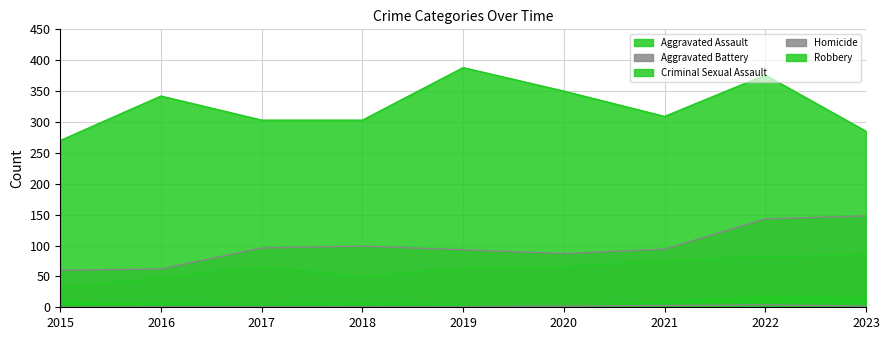

True or false: Aggravated Assault has more than 2 points higher than both neighbors.

False